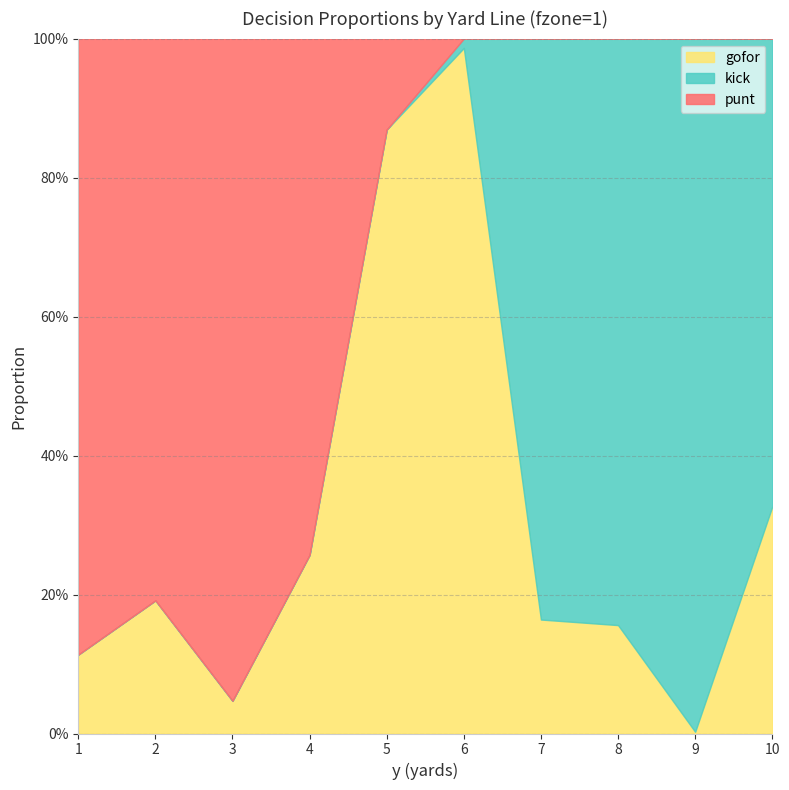

How many interior local valleys does the gofor series have?

2